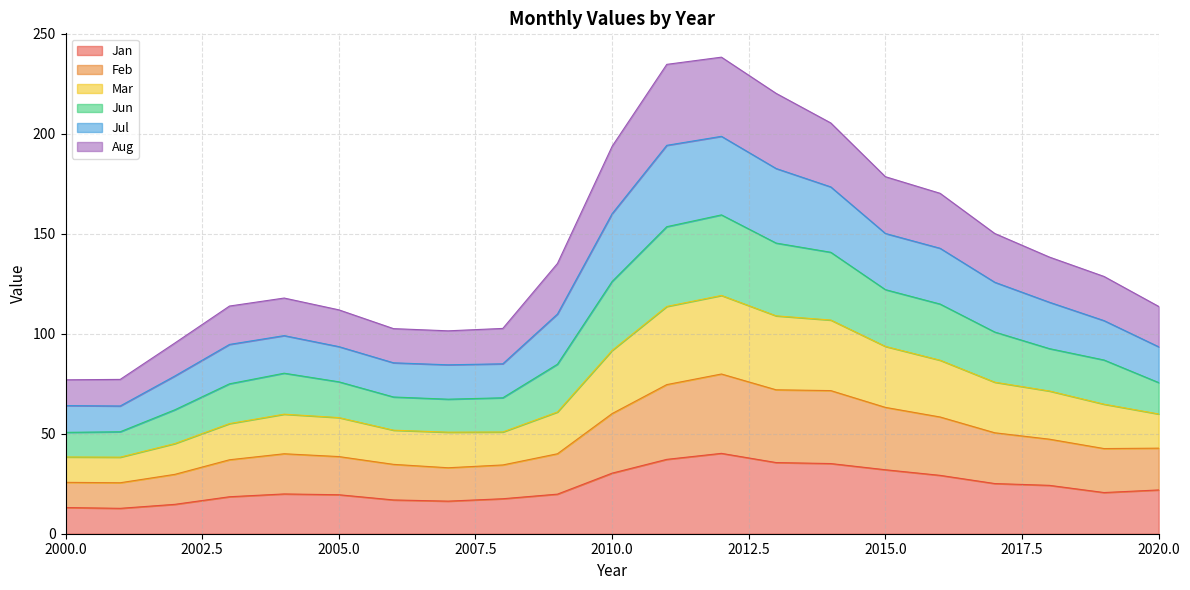

What is the spread (max minus min) of values at 2006?

85.7